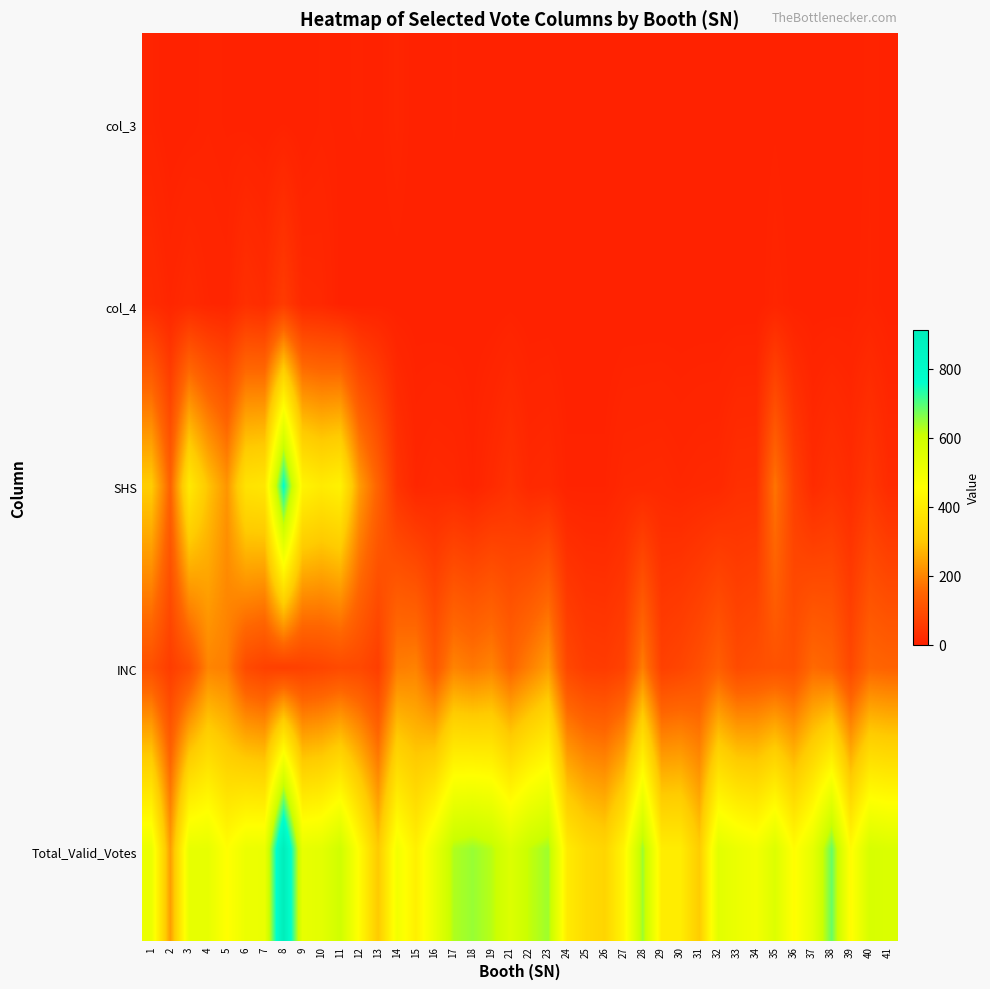

Which series has the largest total across all categories?

Total_Valid_Votes